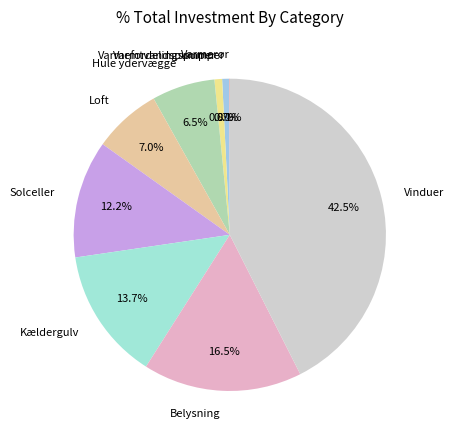

True or false: Loft accounts for 7% of the total.

True